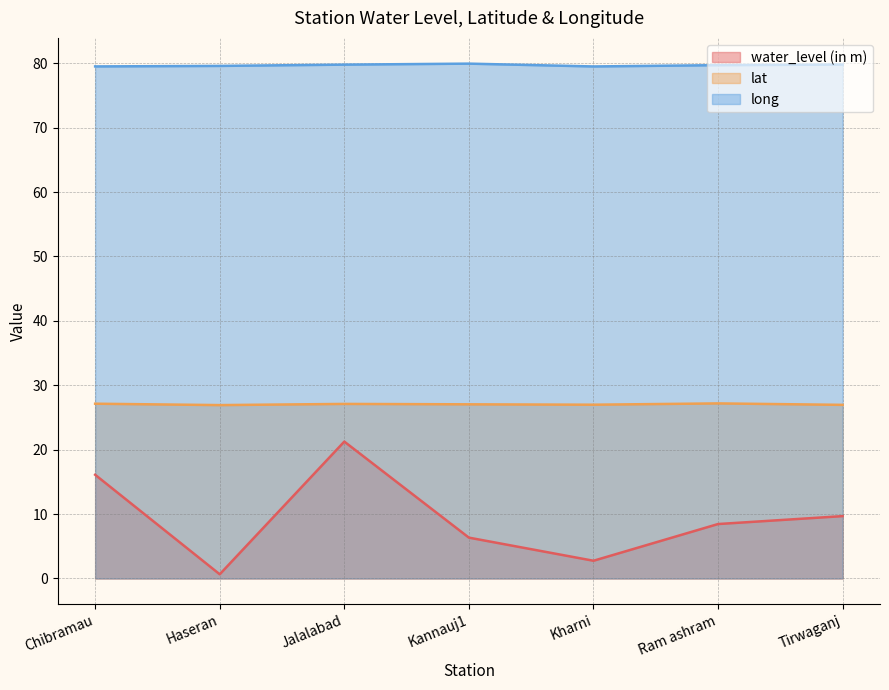

What is the value of the long point at the 4th from the left?

79.9